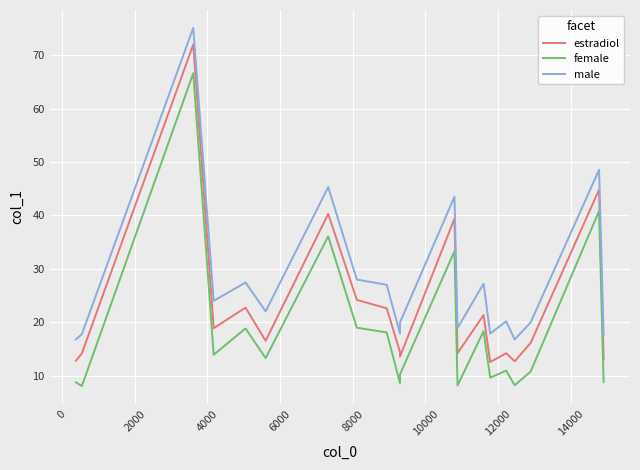

What are all the series names shown in the legend?

estradiol, female, male